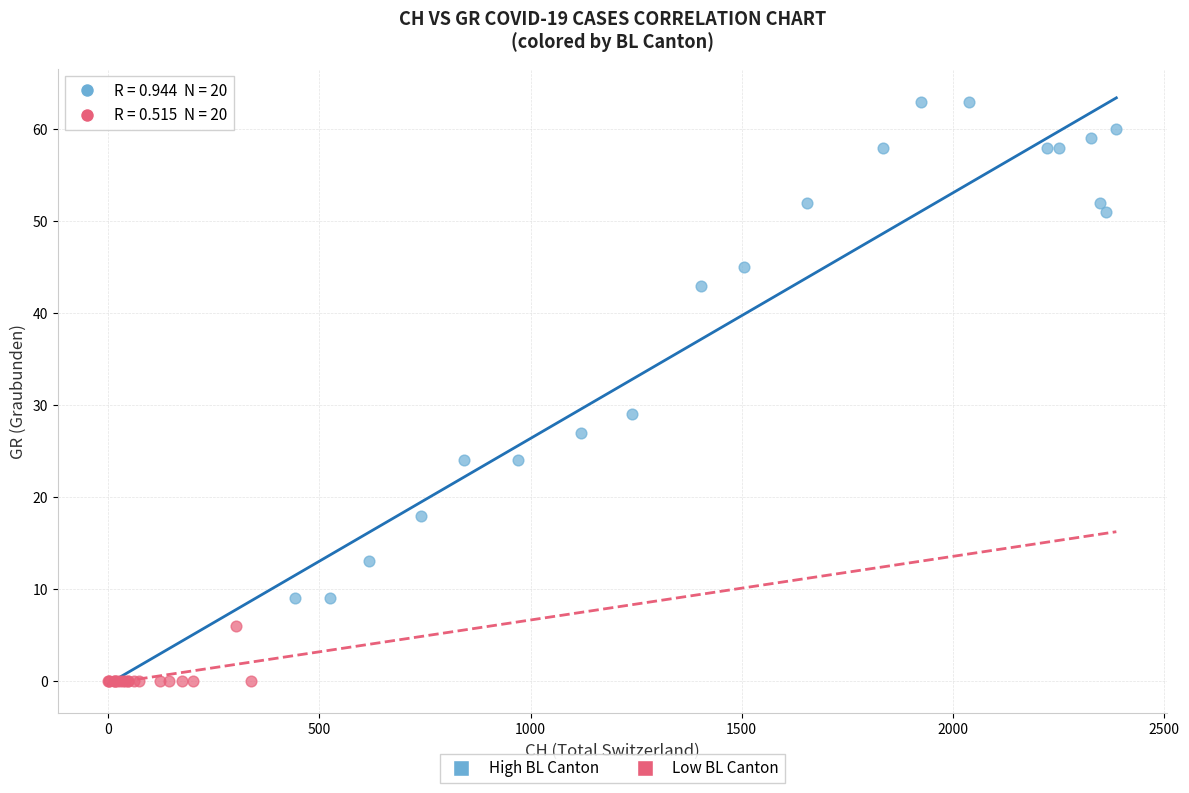

Which series contains the lowest Y value?

Low BL Canton